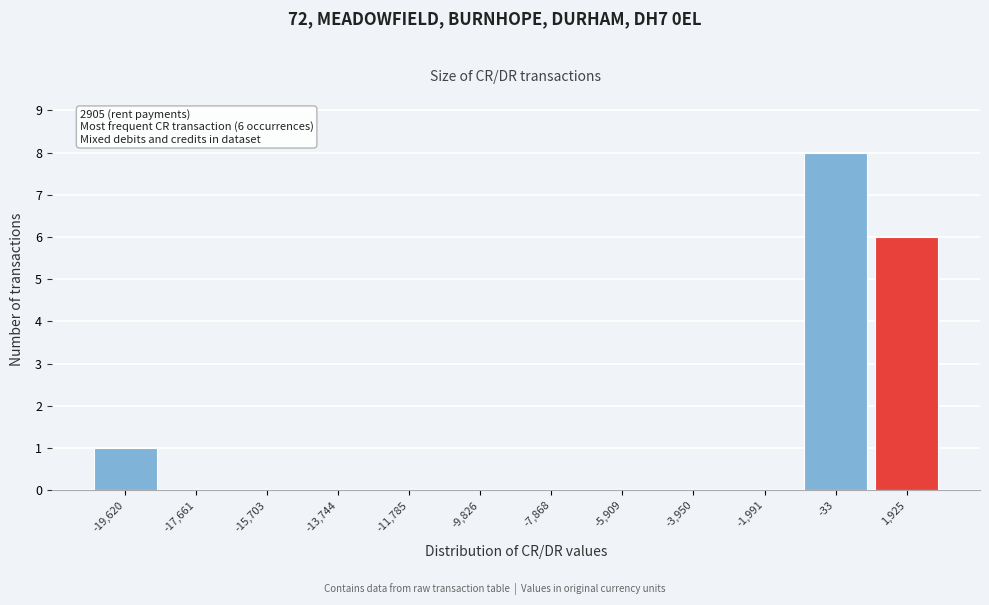

Over which range of the x-axis is the bar tallest?

-1000 to 1000